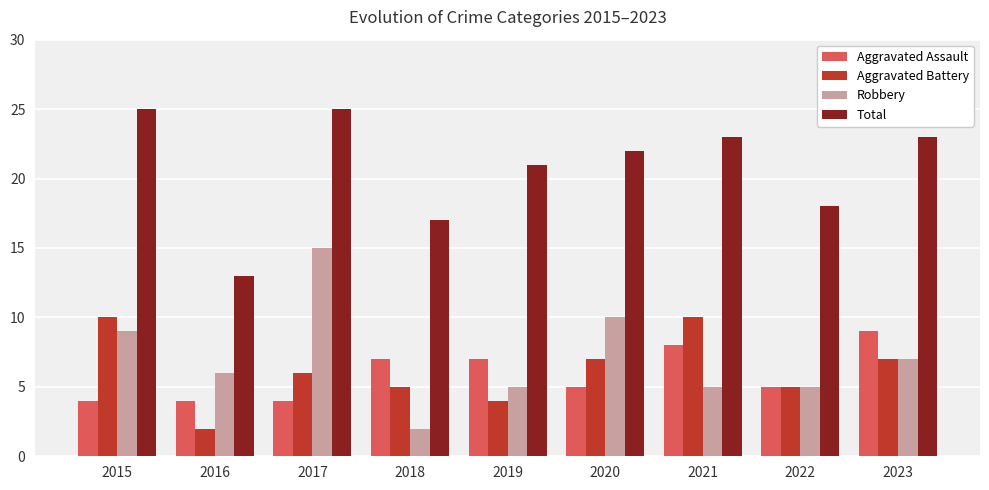

Is the value of Aggravated Battery at 2023 greater than the value of Total at 2018?

No